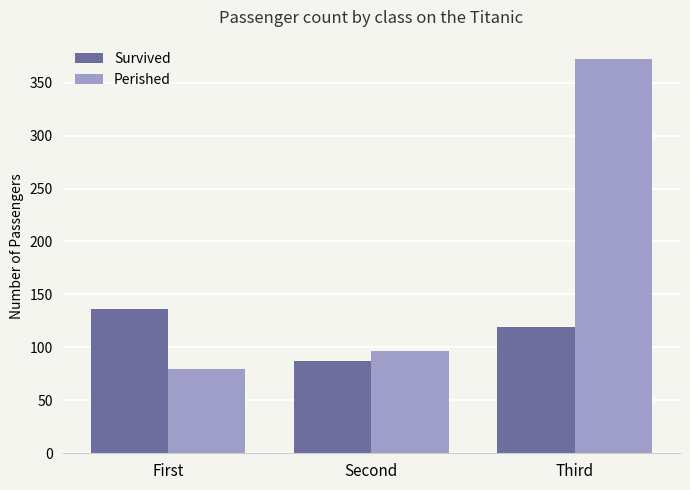

What is the value of the Perished bar at the 3rd from the left?

372